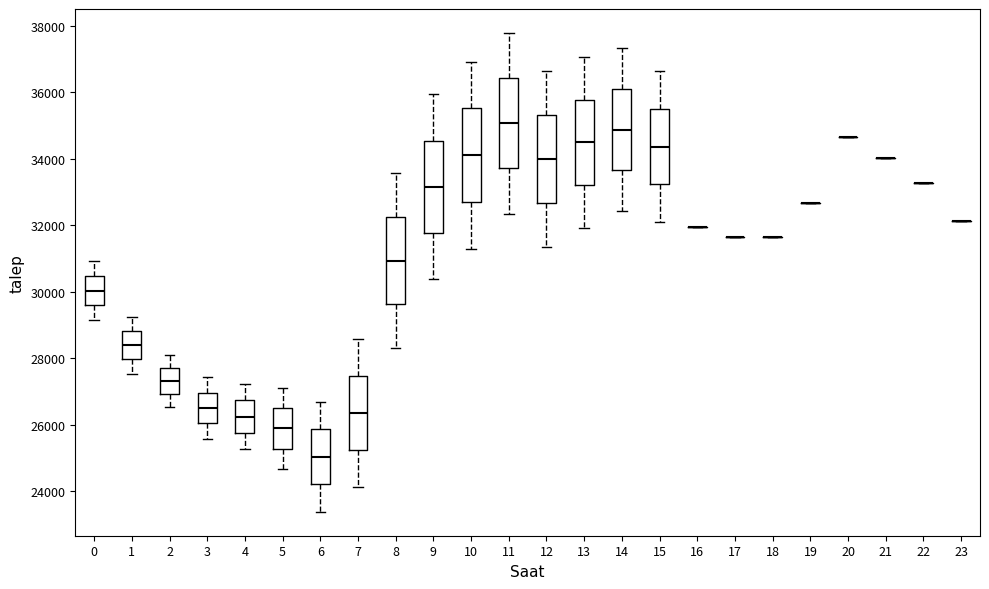

Reading left to right, read every box against the y-axis: the position of its median line, the range the box covers, and the ends of its whiskers. The values are not printed on the chart, so give them approximately, as read against the axis.

0: median 30000, box 29600 to 30400, whiskers 29200 to 31000
1: median 28400, box 28000 to 28800, whiskers 27600 to 29200
2: median 27400, box 27000 to 27800, whiskers 26600 to 28200
3: median 26600, box 26000 to 27000, whiskers 25600 to 27400
4: median 26200, box 25800 to 26800, whiskers 25200 to 27200
5: median 25800, box 25200 to 26600, whiskers 24600 to 27200
6: median 25000, box 24200 to 25800, whiskers 23400 to 26600
7: median 26400, box 25200 to 27400, whiskers 24200 to 28600
8: median 31000, box 29600 to 32200, whiskers 28400 to 33600
9: median 33200, box 31800 to 34600, whiskers 30400 to 36000
10: median 34200, box 32800 to 35600, whiskers 31400 to 37000
11: median 35000, box 33800 to 36400, whiskers 32400 to 37800
12: median 34000, box 32600 to 35400, whiskers 31400 to 36600
13: median 34400, box 33200 to 35800, whiskers 32000 to 37000
14: median 34800, box 33600 to 36200, whiskers 32400 to 37400
15: median 34400, box 33200 to 35600, whiskers 32000 to 36600
16: box collapsed to a line at 32000, whiskers 32000 to 32000
17: box collapsed to a line at 31600, whiskers 31600 to 31600
18: box collapsed to a line at 31600, whiskers 31600 to 31600
19: box collapsed to a line at 32600, whiskers 32600 to 32600
20: box collapsed to a line at 34600, whiskers 34600 to 34600
21: box collapsed to a line at 34000, whiskers 34000 to 34000
22: box collapsed to a line at 33200, whiskers 33200 to 33200
23: box collapsed to a line at 32200, whiskers 32200 to 32200